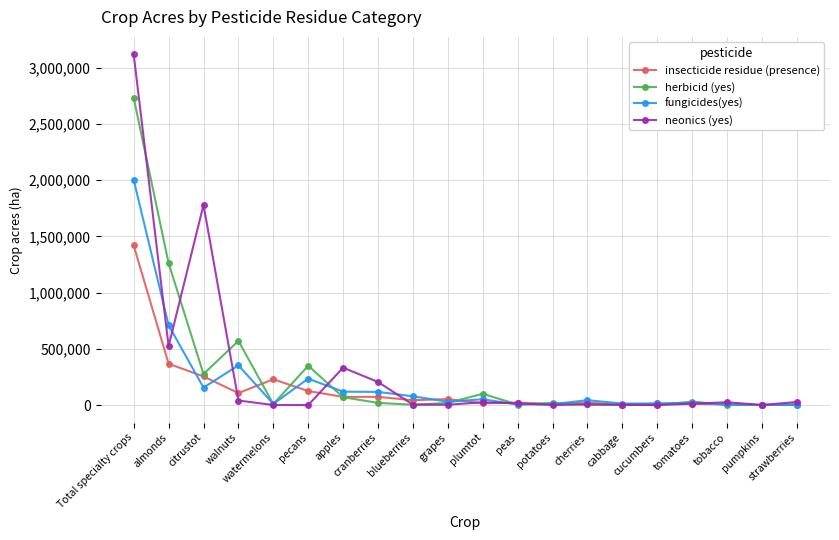

Which series has the largest range (max minus min)?

neonics (yes)